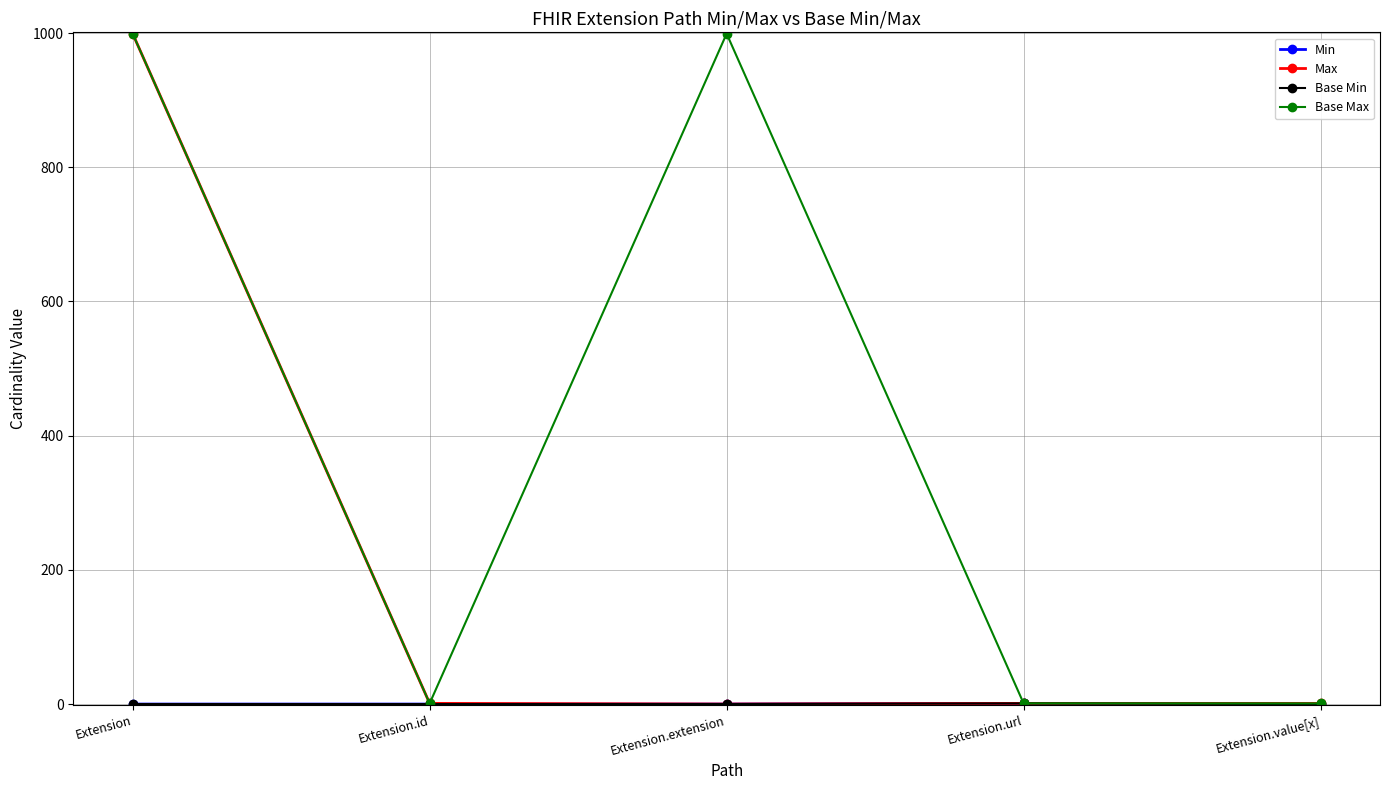

Is this an area chart (filled region under the line)?

No